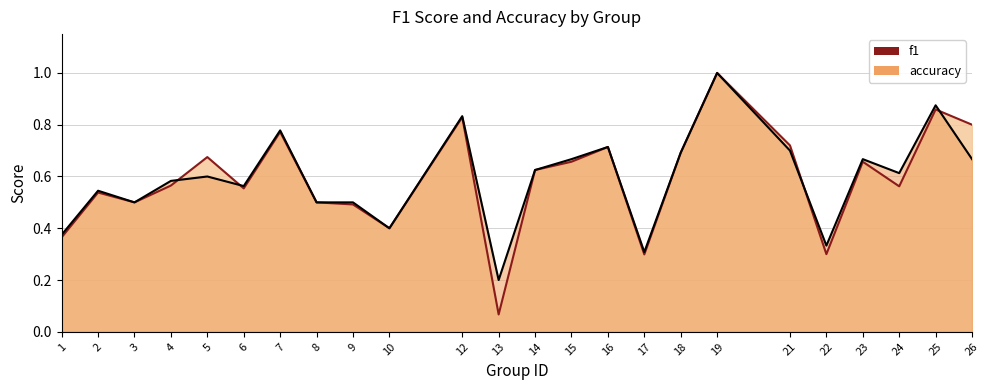

How many accuracy values are between 0 and 1?

24